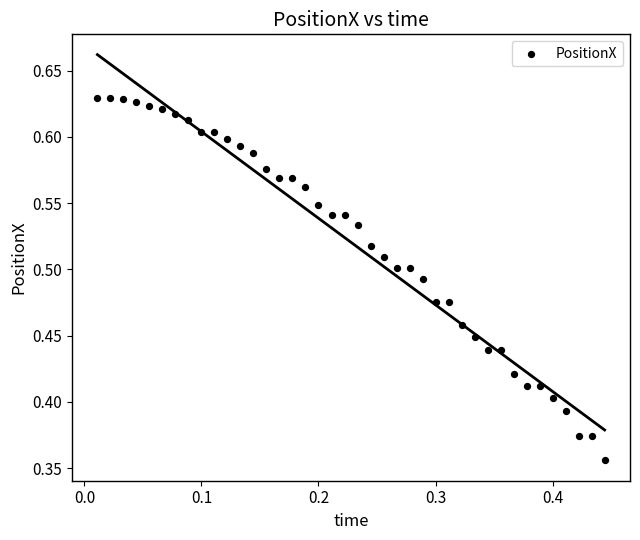

What is the range of Y values (max minus min)?

0.3